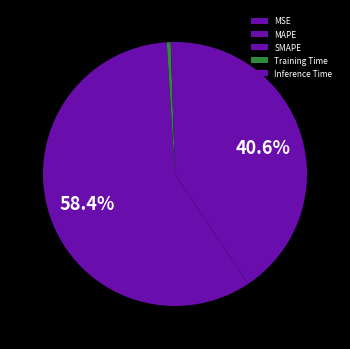

What percentage do MSE and Training Time together represent?

0.5%